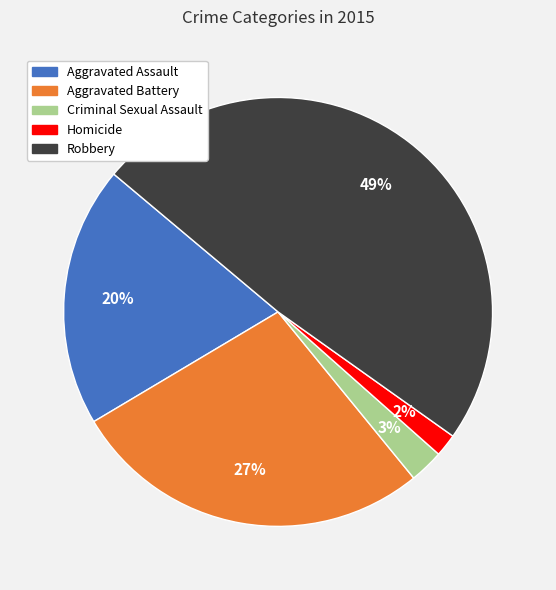

What is the smallest slice in the pie chart?

Homicide